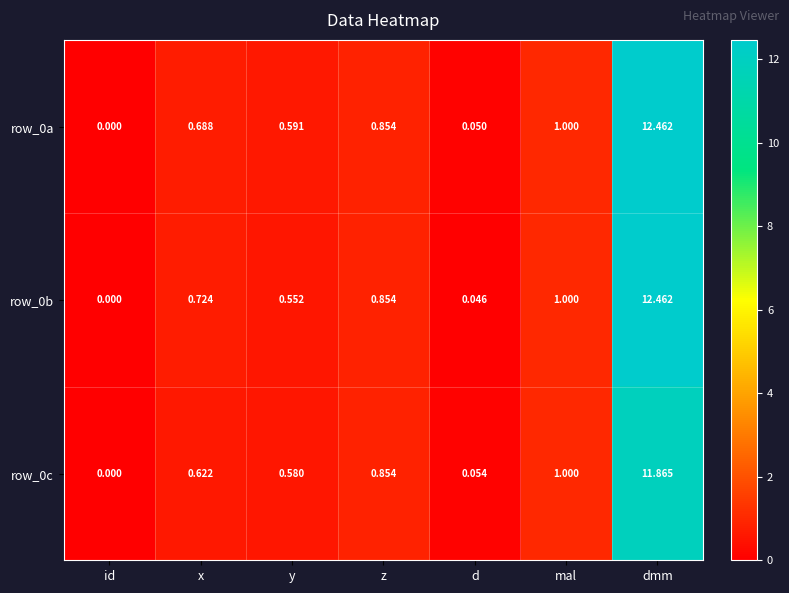

At which label is row_0c closest to 5?

mal